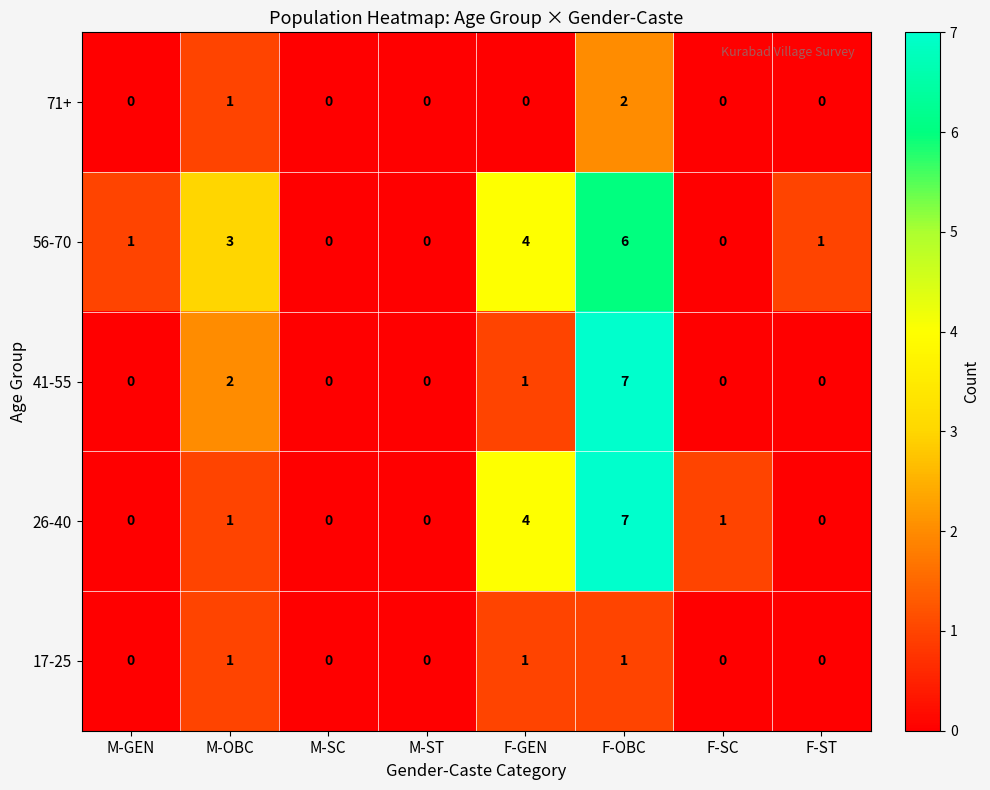

Which category has the highest value across all series?

F-OBC